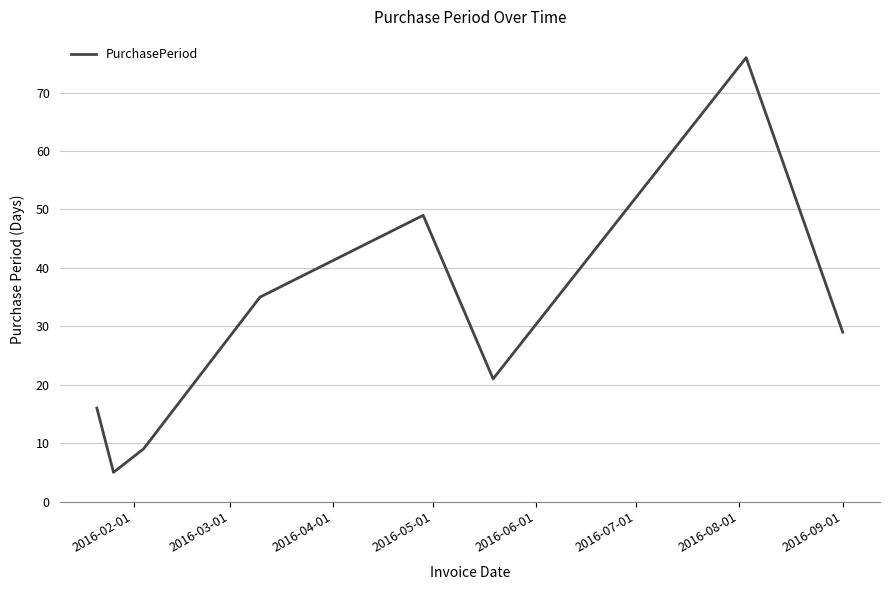

What is the average value?

30